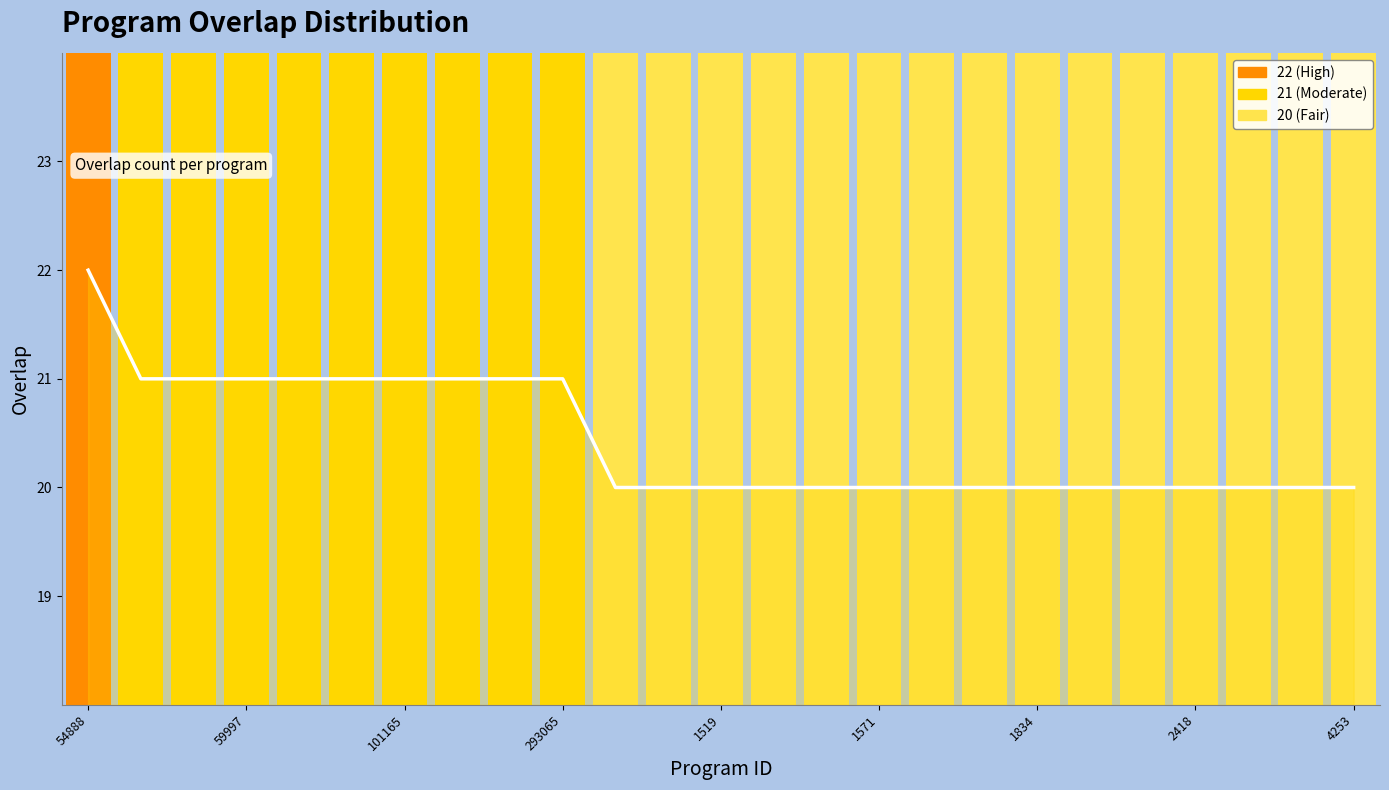

What is the difference between the maximum and minimum values?

2